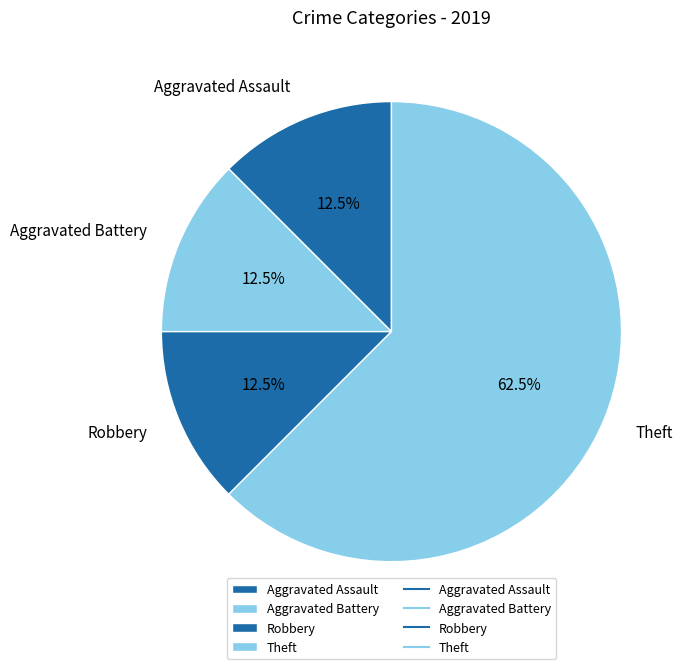

Count the number of slices in the pie.

4